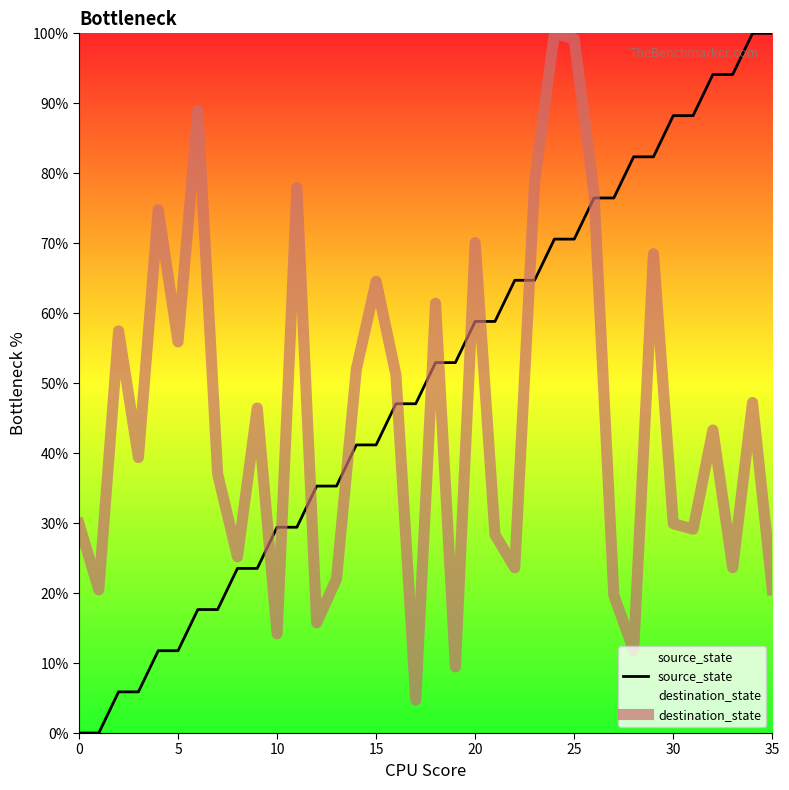

What is the spread (max minus min) of values at 32?

50.8